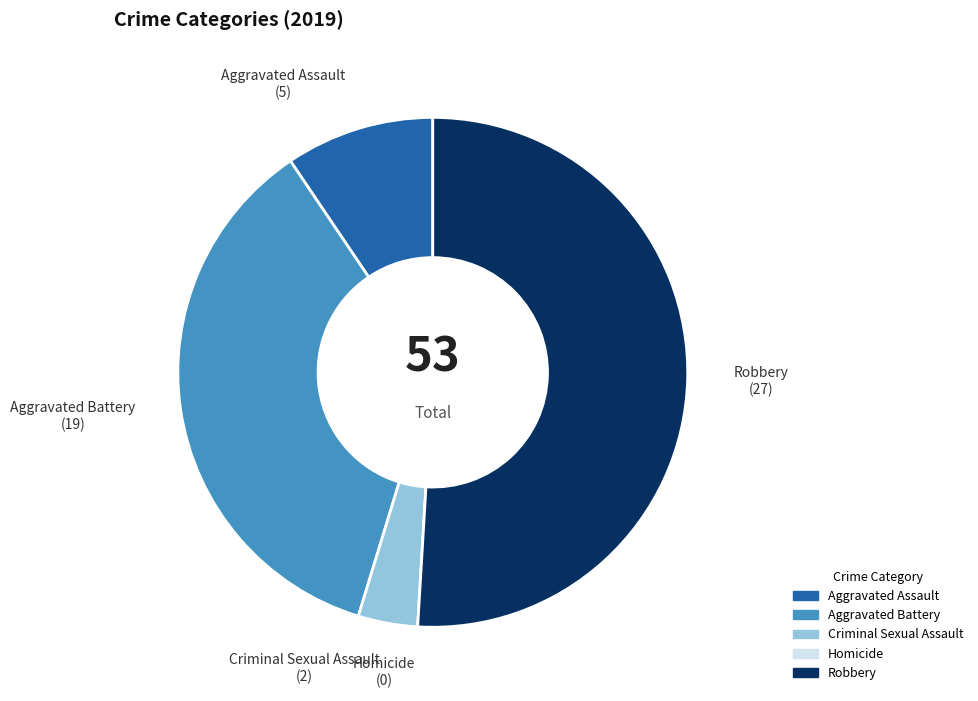

Does Robbery account for over 50% of the chart?

Yes